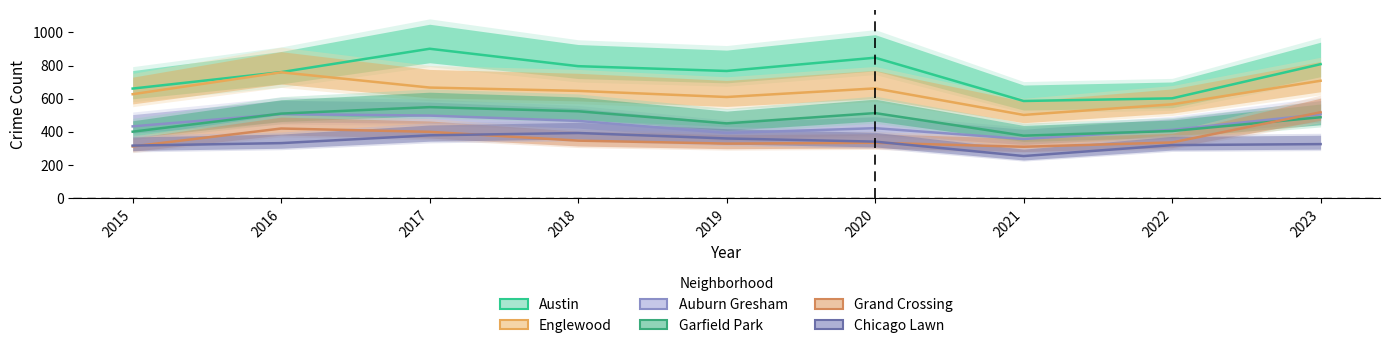

List the labels in order of Auburn Gresham value, smallest first.

2021, 2019, 2022, 2020, 2015, 2018, 2017, 2023, 2016